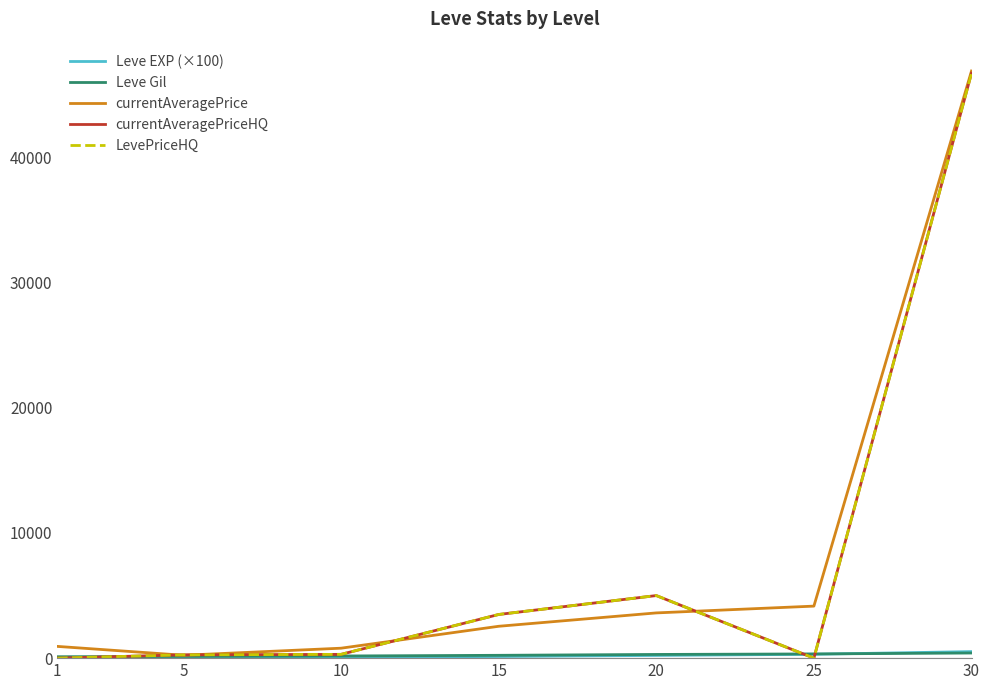

Which series has the widest spread of values?

currentAveragePriceHQ